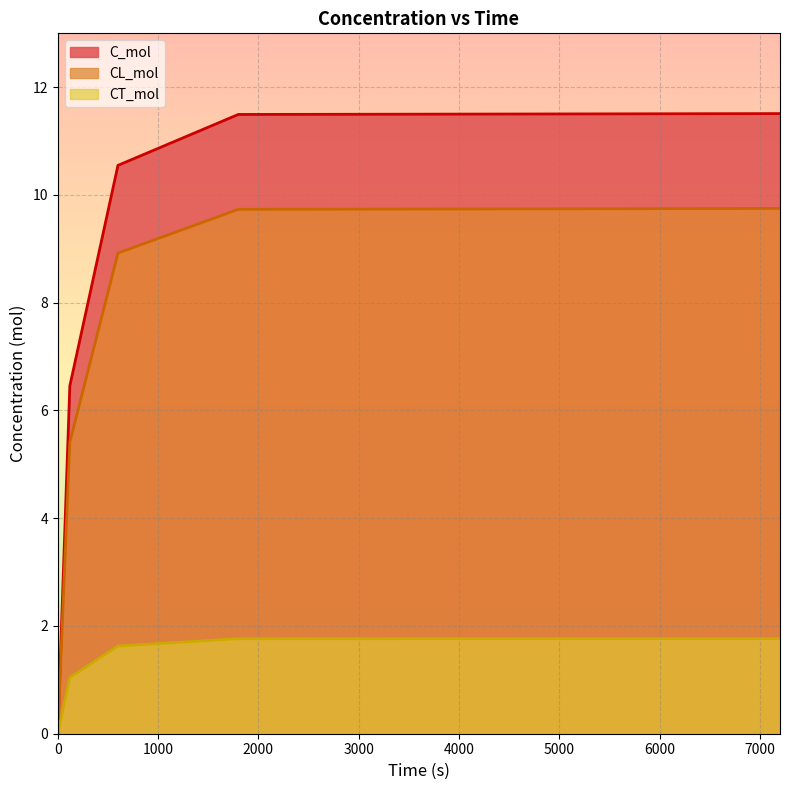

What is the spread (max minus min) of values at 120?

5.4